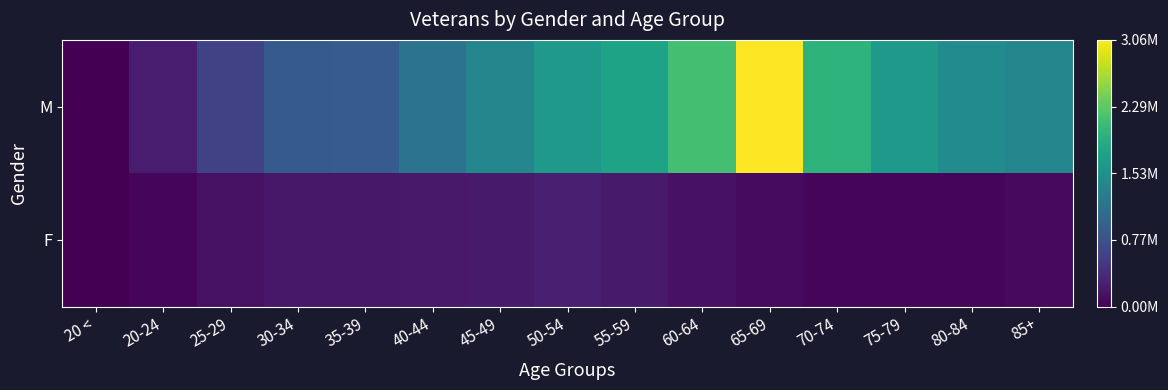

Which series has the largest range (max minus min)?

M